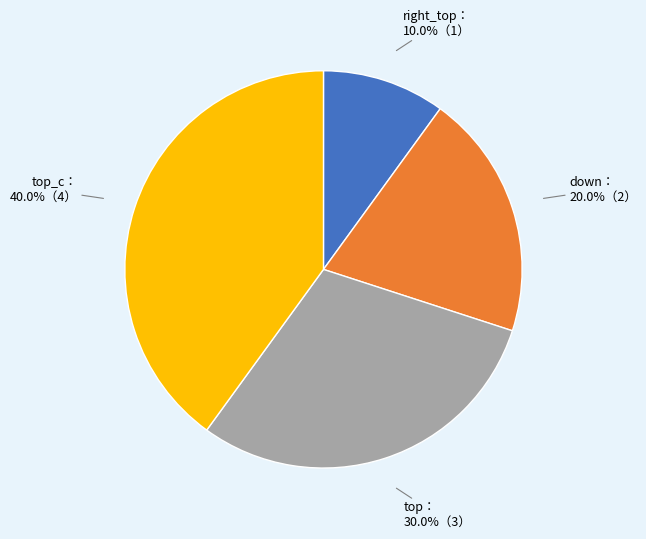

Does any single category account for the majority?

No